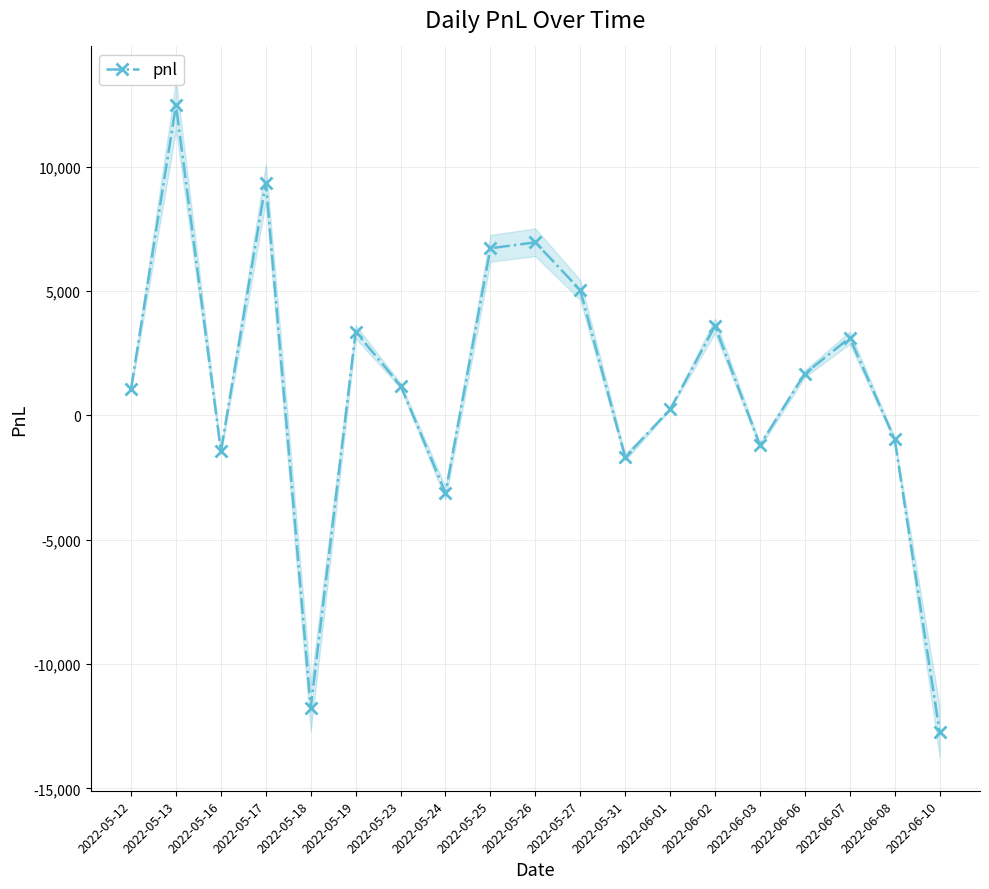

Between 2022-05-27 and 2022-06-03, which is larger?

2022-05-27